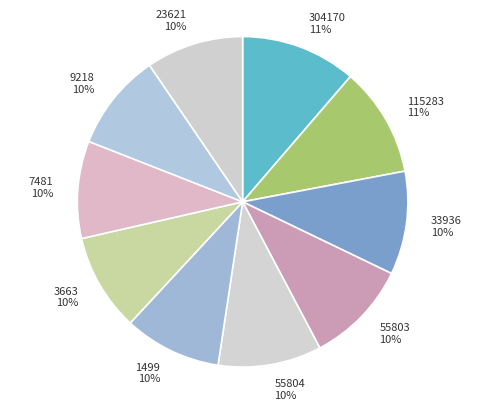

To the nearest percent, what is the average slice percentage?

10%